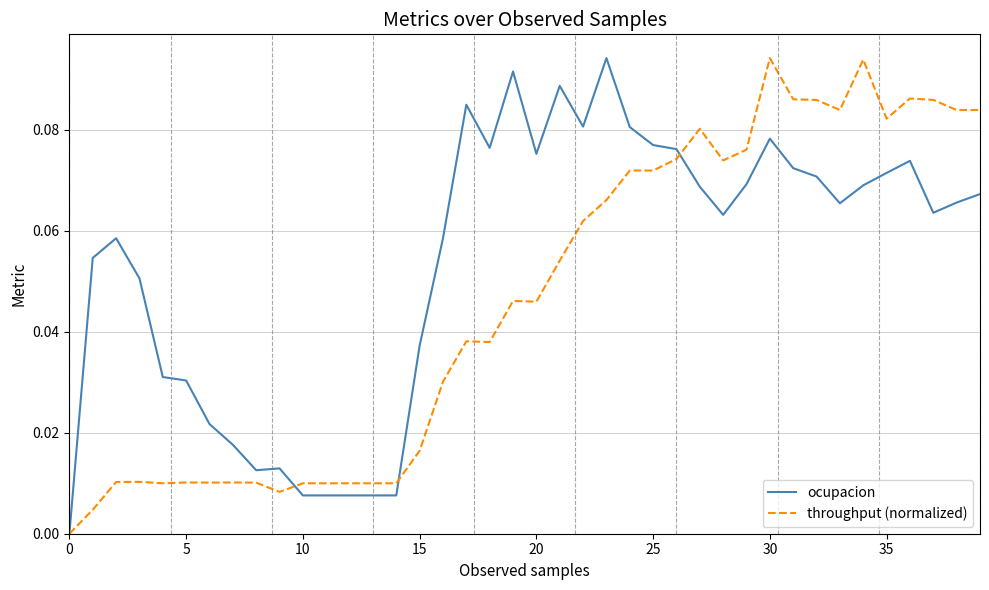

Rank the series by their average value, from highest to lowest.

ocupacion, throughput (normalized)